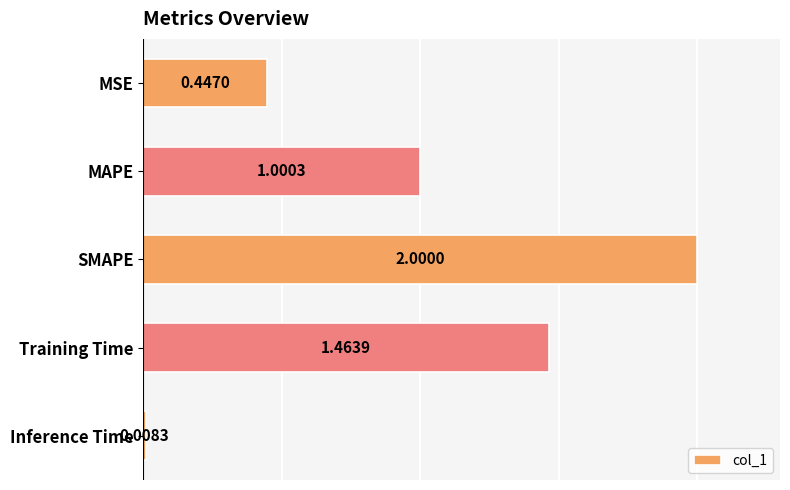

At which label is the value closest to 1?

MAPE